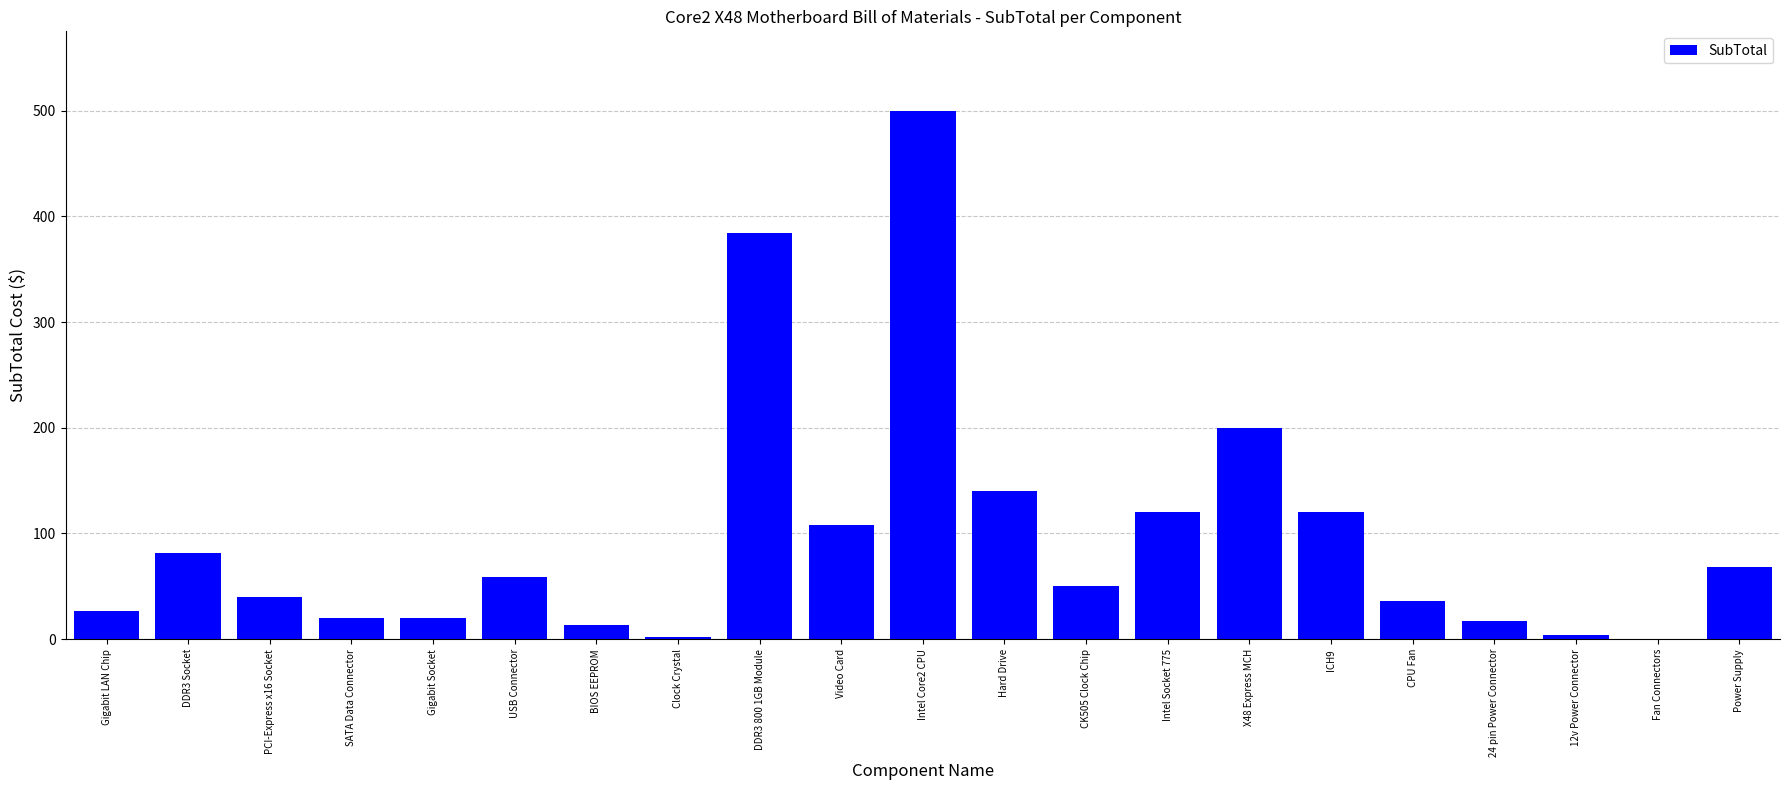

Which category has the highest value across all series?

Intel Core2 CPU